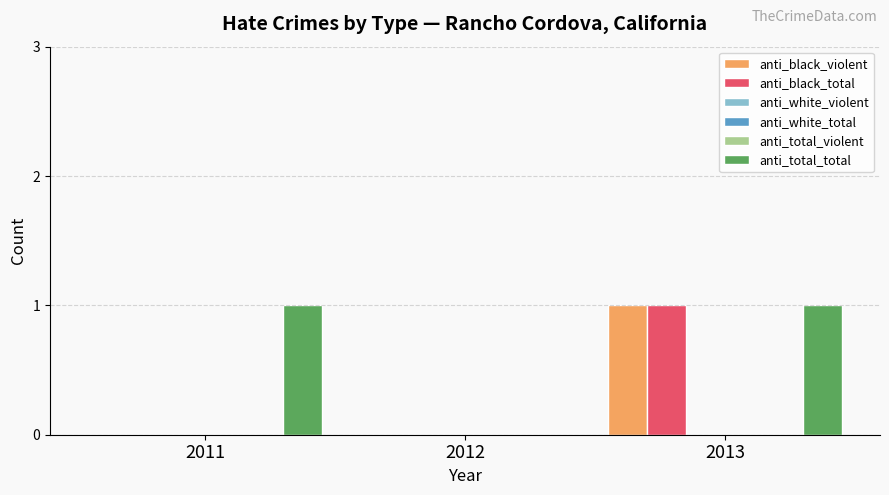

Count the number of data series in this chart.

6